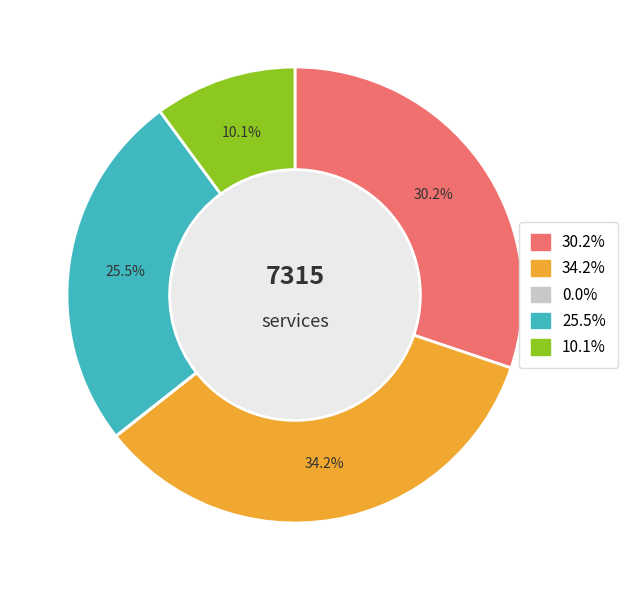

Is there a majority slice in this chart?

No